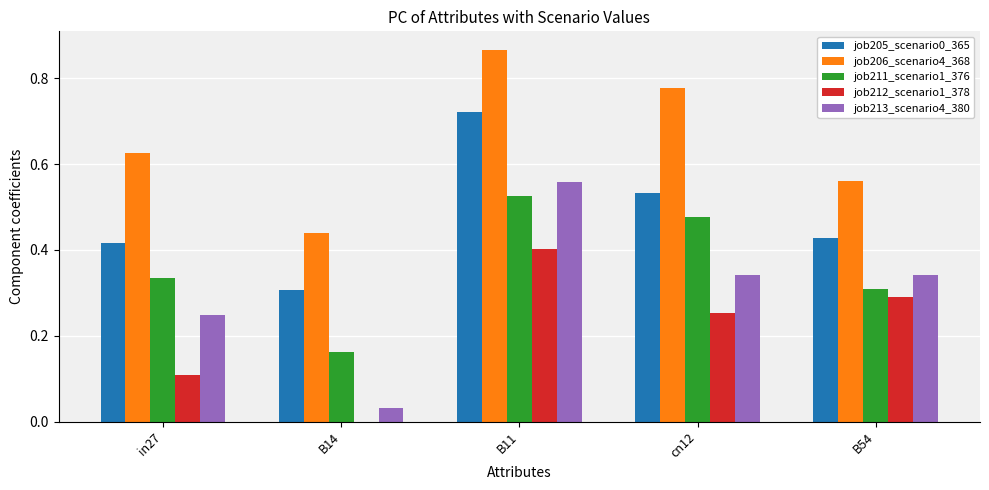

What is the sum of all job211_scenario1_376 values?

1.8